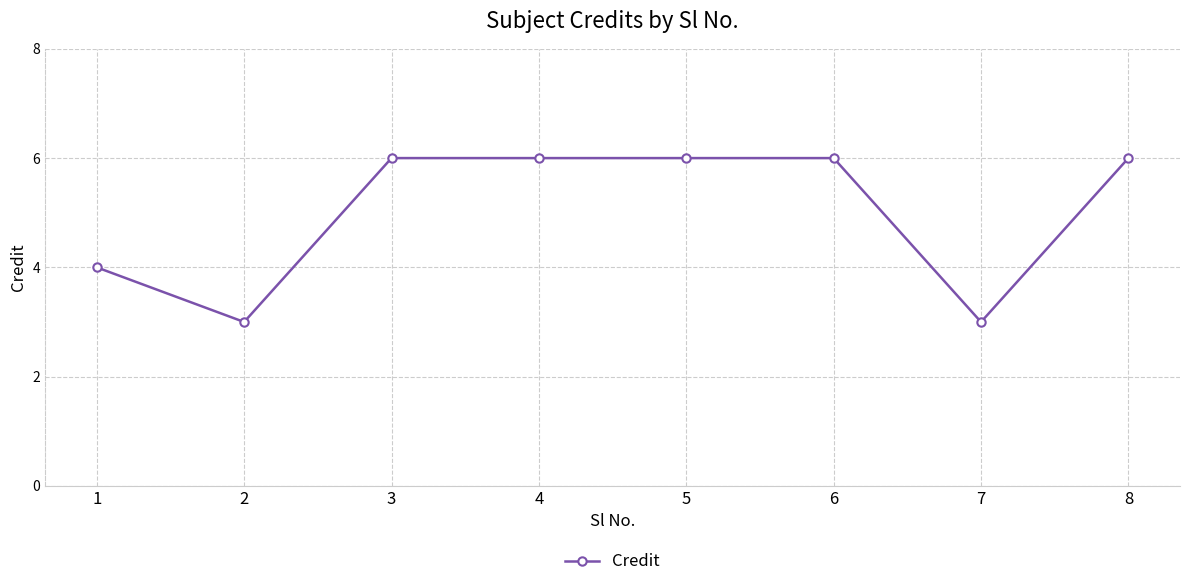

Count the values in the range 4 to 6.

6